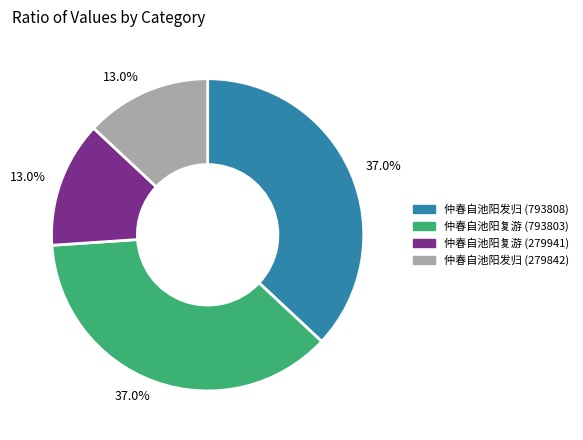

Is there a majority slice in this chart?

No